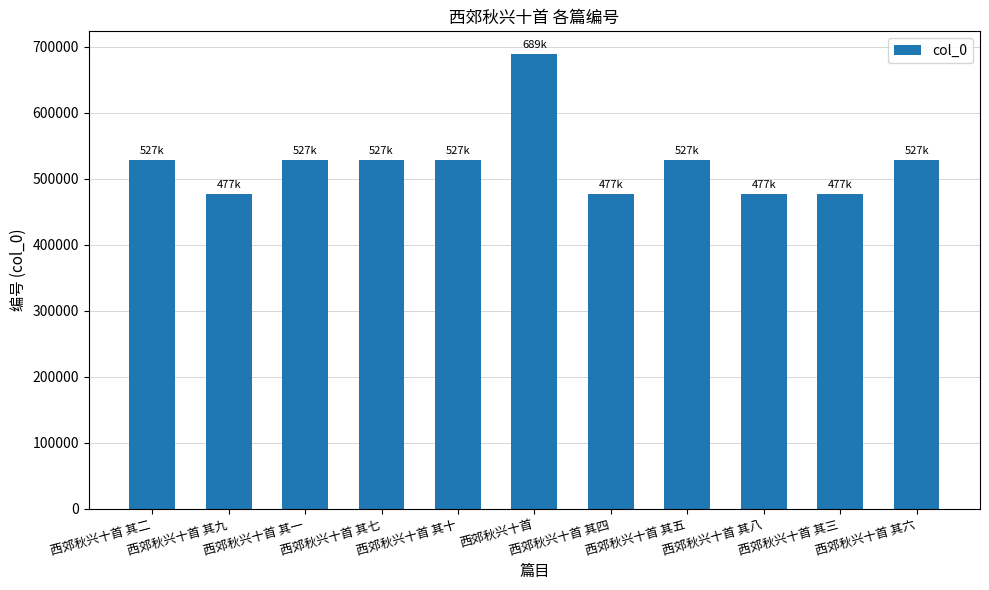

What is the label of the 6th bar from the right?

西郊秋兴十首